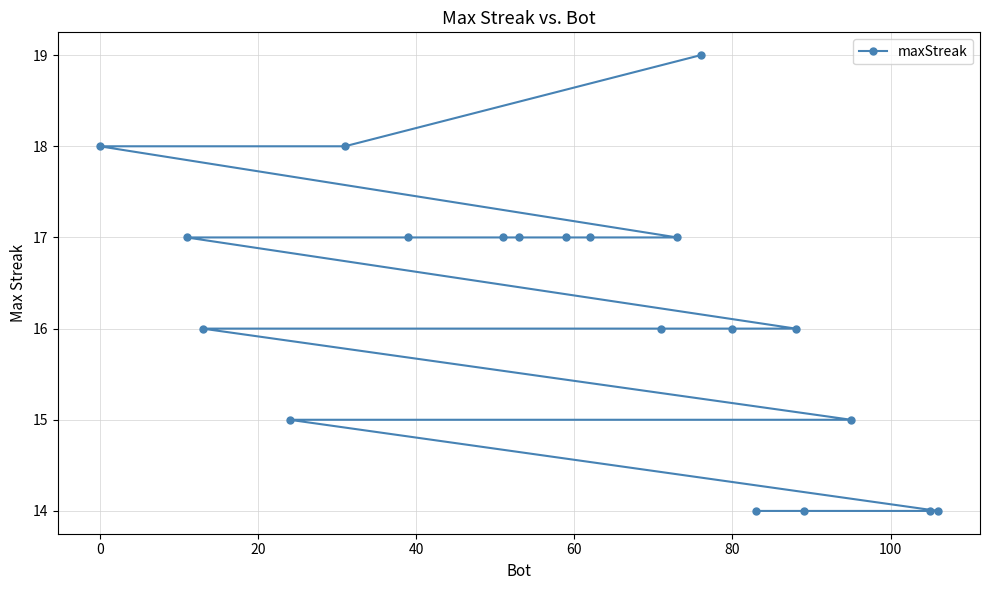

What is the value of the 12th point from the left?

16